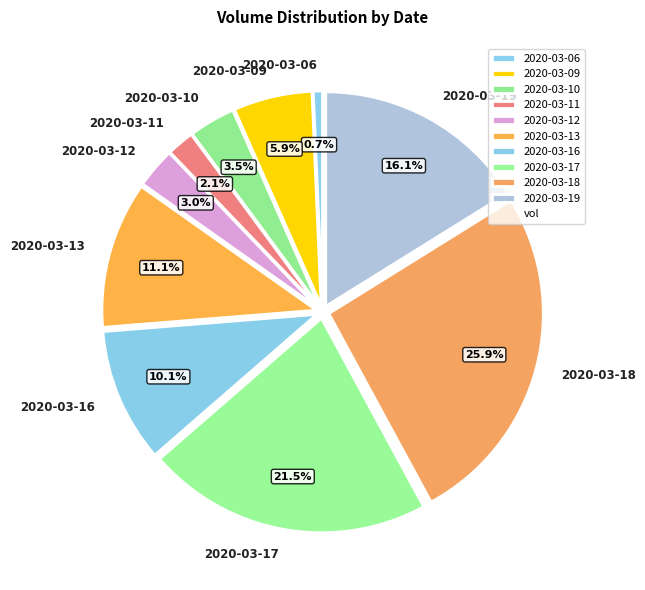

Do 2020-03-19 and 2020-03-09 together represent more than half of the pie?

No